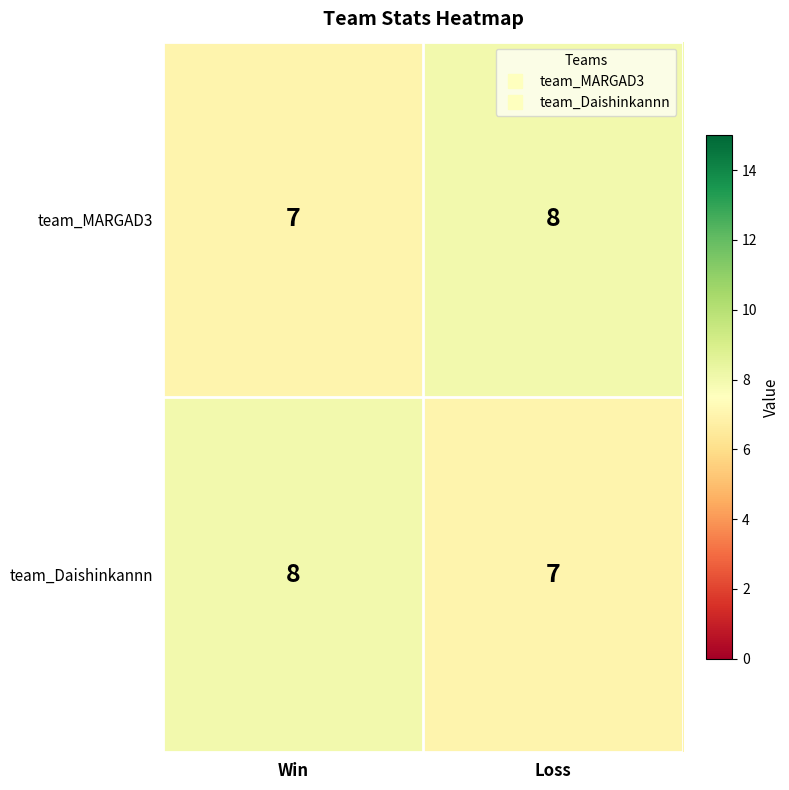

At Win, list the series in order from smallest to largest.

team_MARGAD3, team_Daishinkannn